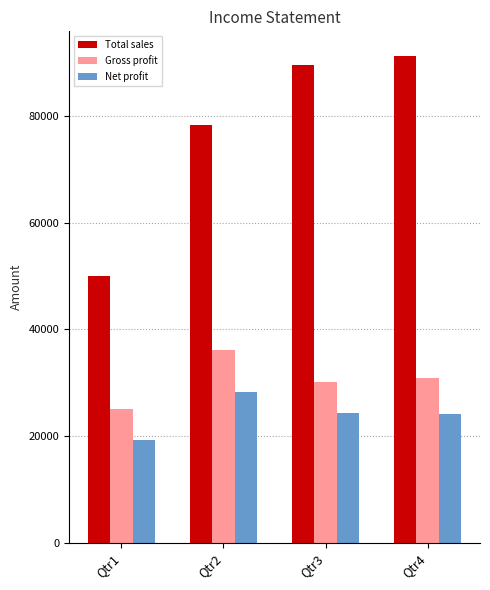

Rank the series at Qtr2 from highest to lowest value.

Total sales, Gross profit, Net profit